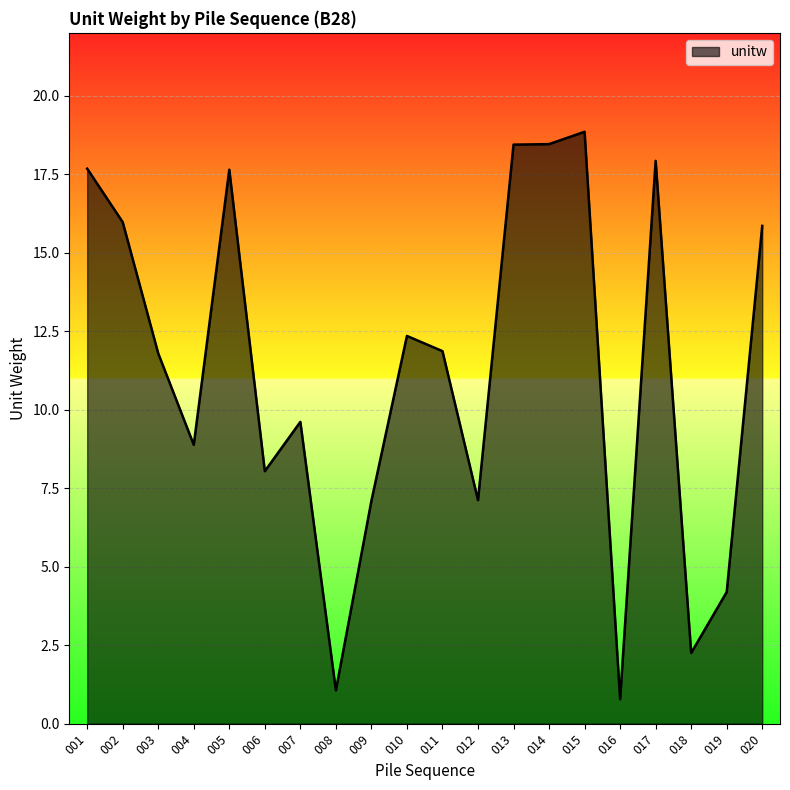

What is the minimum value shown in the chart?

0.8